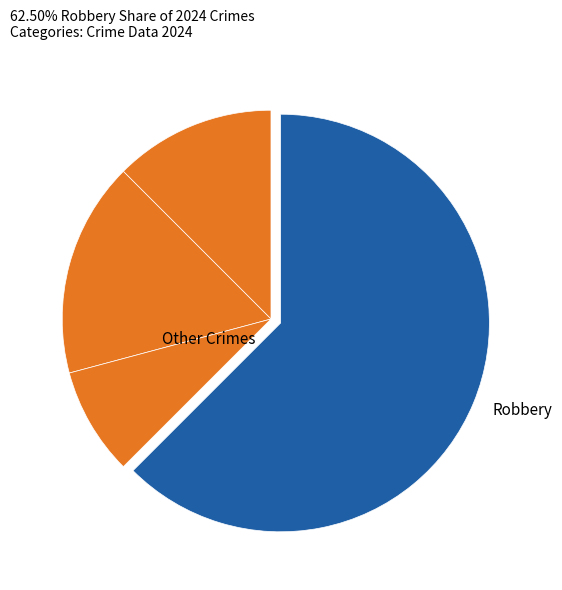

Count the number of slices in the pie.

4